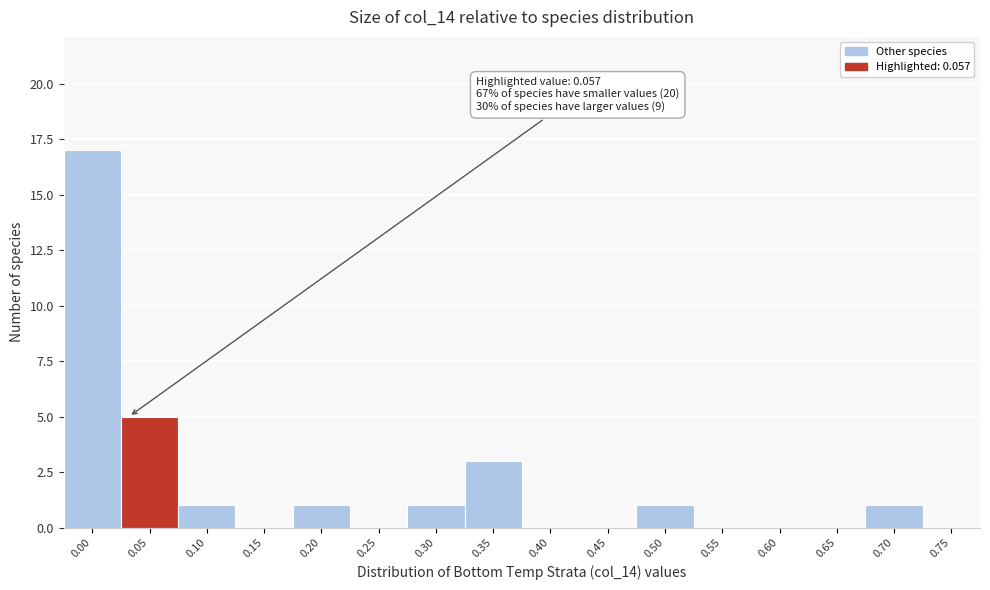

Reading left to right, what are all the values shown in this chart?

0.00=17	0.05=5	0.10=1	0.15=0	0.20=1	0.25=0	0.30=1	0.35=3	0.40=0	0.45=0	0.50=1	0.55=0	0.60=0	0.65=0	0.70=1	0.75=0